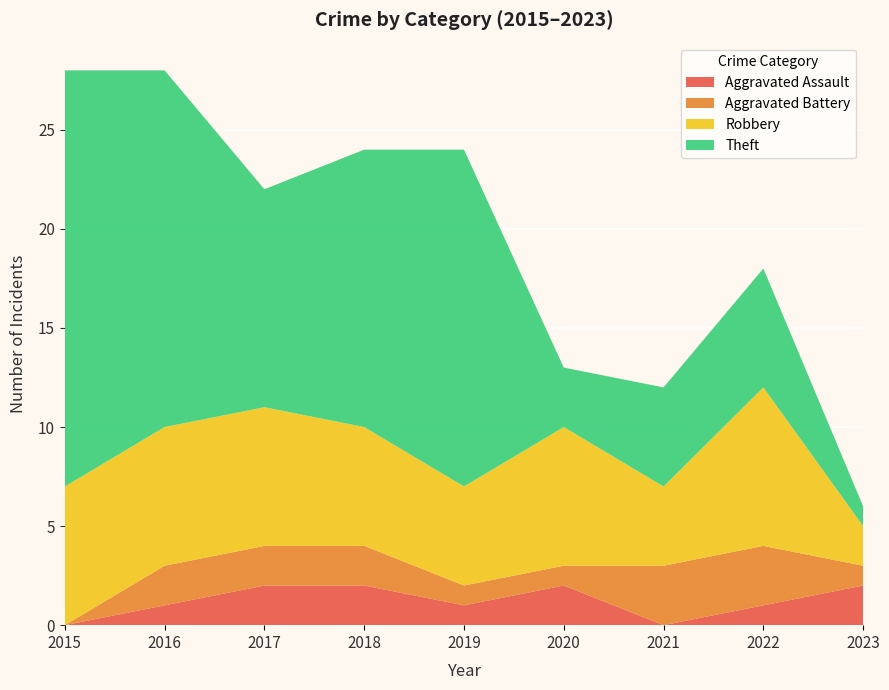

Reading right to left, extract all data points from this chart.

Aggravated Assault: 2023=2	2022=1	2021=0	2020=2	2019=1	2018=2	2017=2	2016=1	2015=0
Aggravated Battery: 2023=1	2022=3	2021=3	2020=1	2019=1	2018=2	2017=2	2016=2	2015=0
Robbery: 2023=2	2022=8	2021=4	2020=7	2019=5	2018=6	2017=7	2016=7	2015=7
Theft: 2023=1	2022=6	2021=5	2020=3	2019=17	2018=14	2017=11	2016=18	2015=21